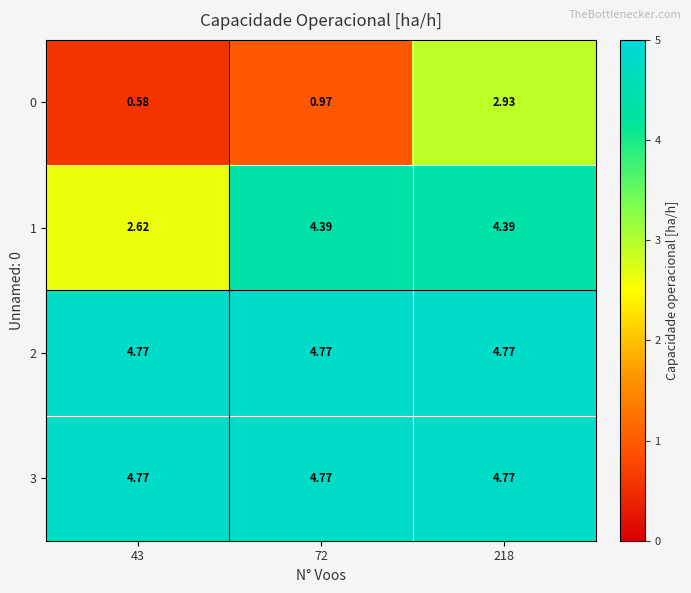

Is the value of 0 at 218 greater than the value of 3 at 72?

No